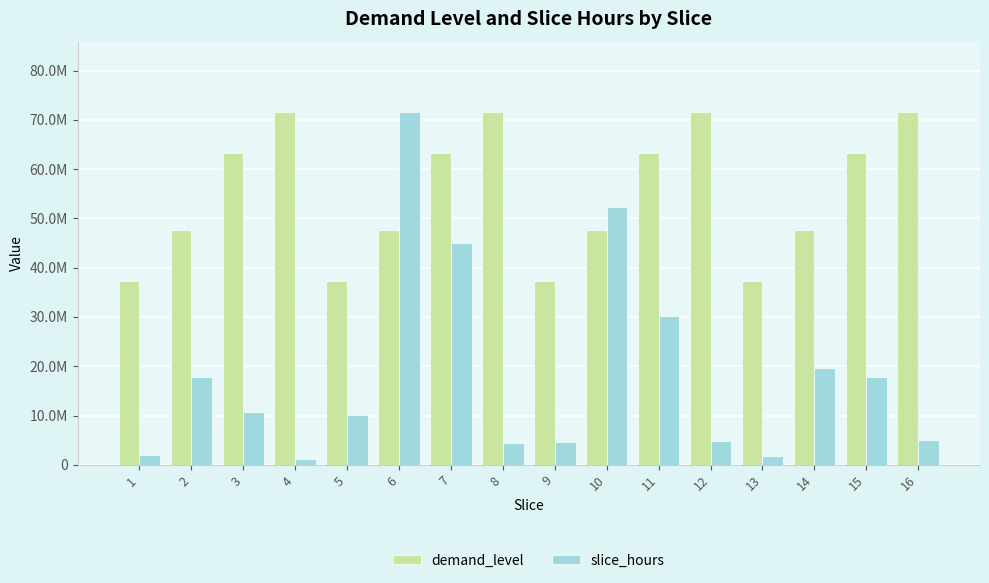

List the series in order of their overall mean, highest first.

demand_level, slice_hours